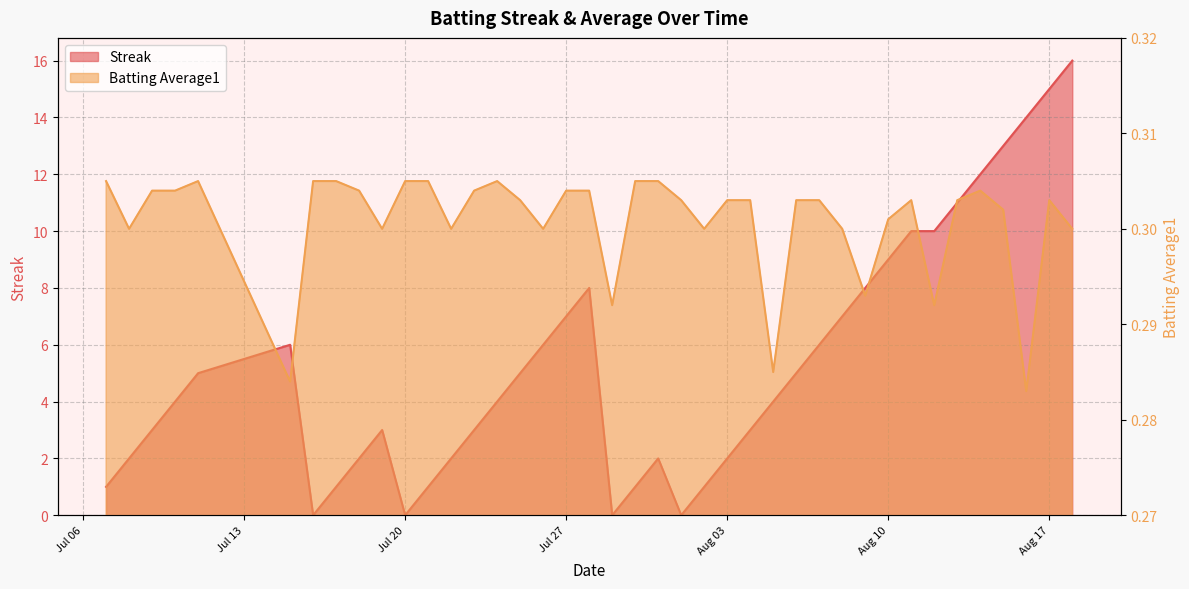

How many values in the Streak series exceed 4?

19